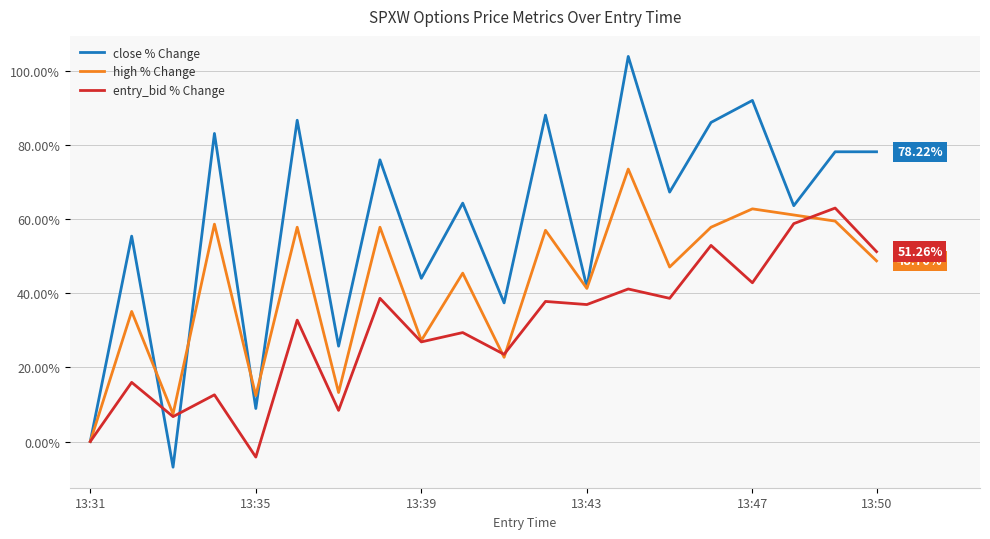

Which series has the largest total across all categories?

close % Change